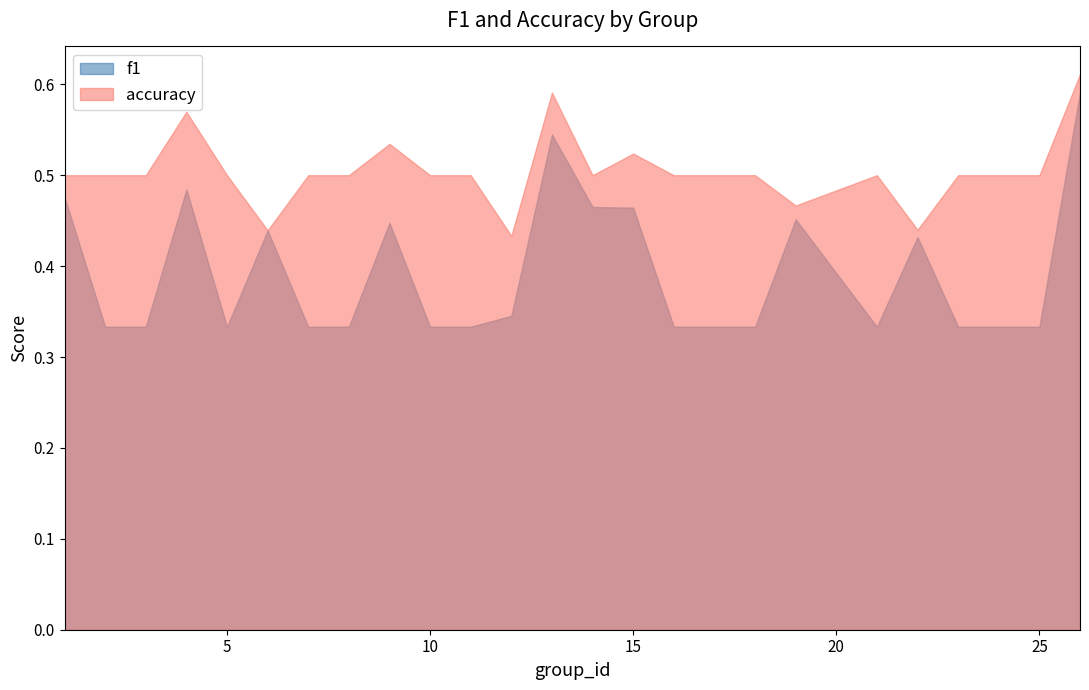

Which series has the largest total across all categories?

accuracy